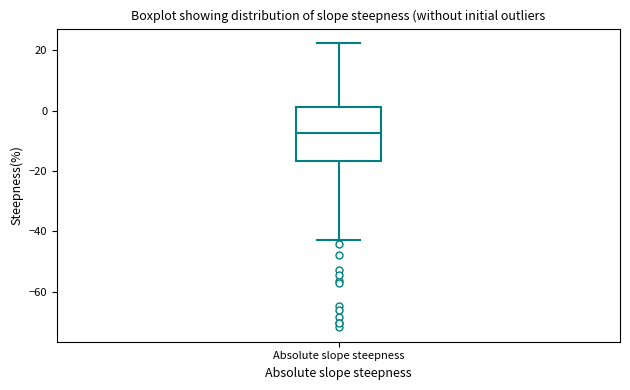

Transcribe this box plot: give where the median line is, the range the box spans, and where the two whiskers end, as read against the y-axis. The values are not printed on the chart, so give them approximately, as read against the axis.

median -8, box -16 to 2, whiskers -42 to 22